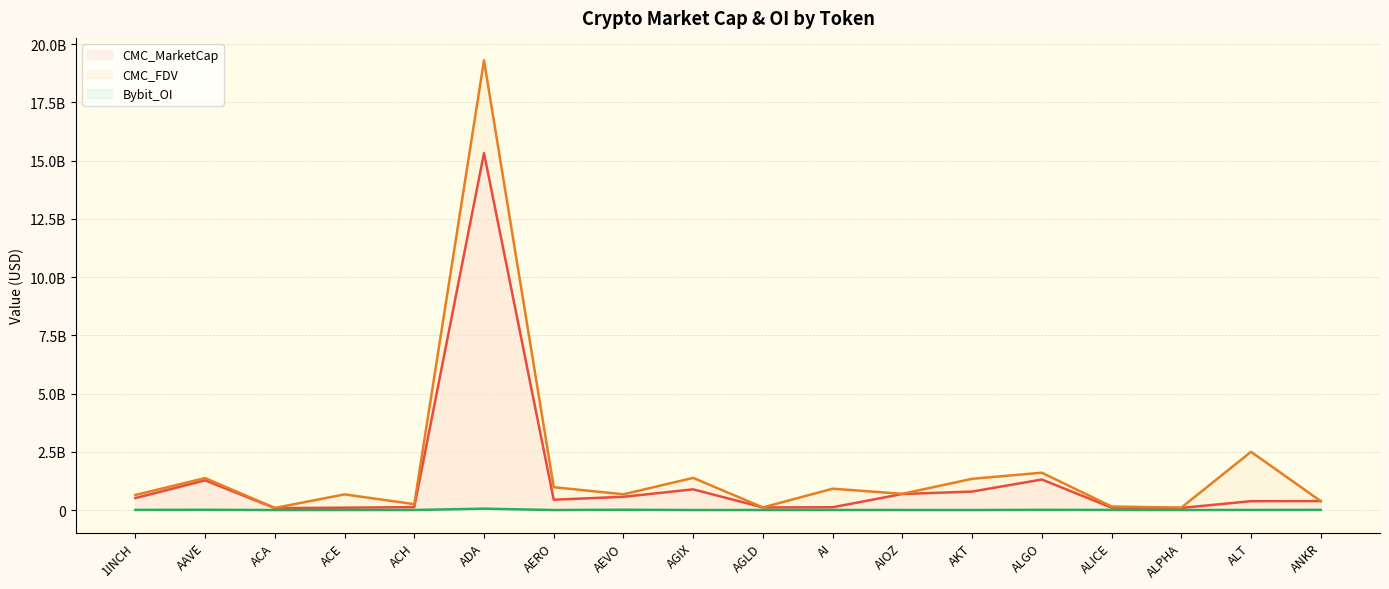

How many interior local valleys does the CMC_MarketCap series have?

4